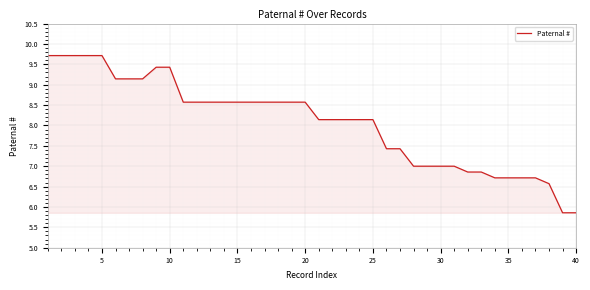

What is the difference between the maximum and minimum values?

3.9